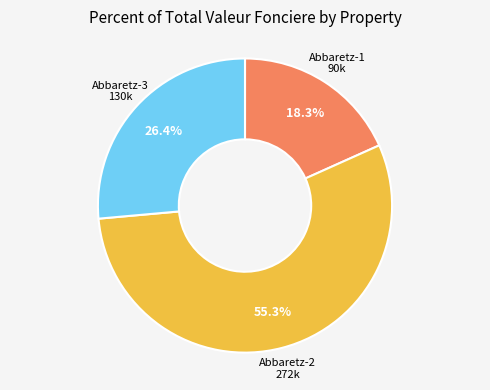

Is there any slice that represents more than half of the pie?

Yes